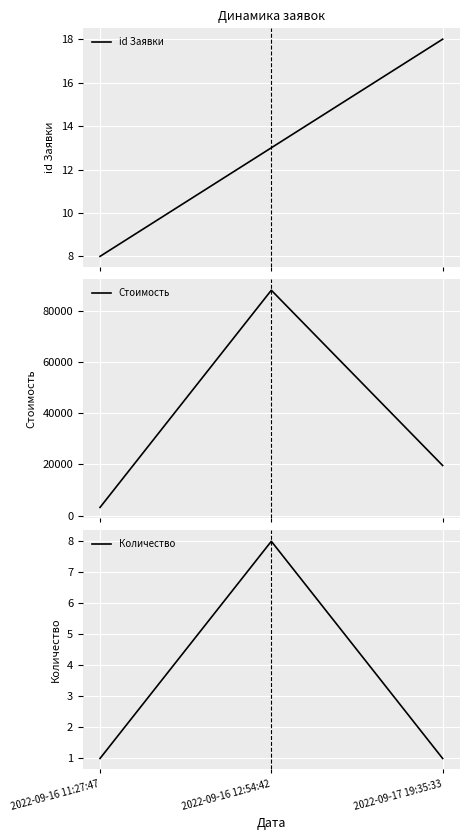

Where is id Заявки nearest to the value 13?

2022-09-16 12:54:42